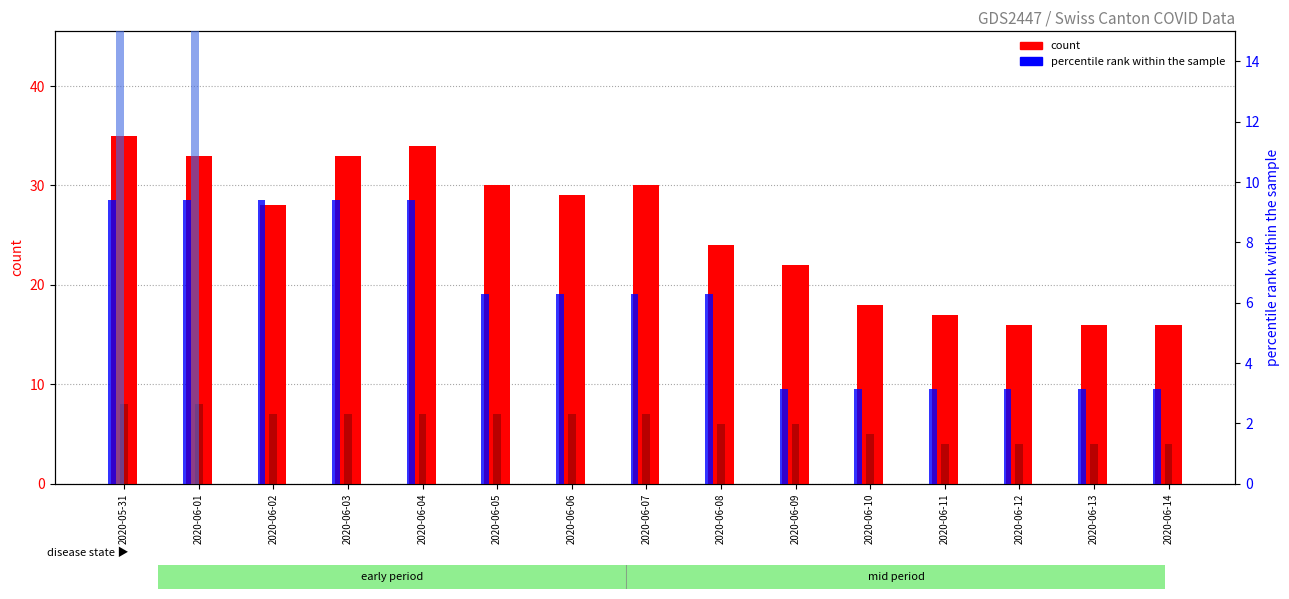

Is it true that VD (count) equals 5.0 at 2020-06-10?

True